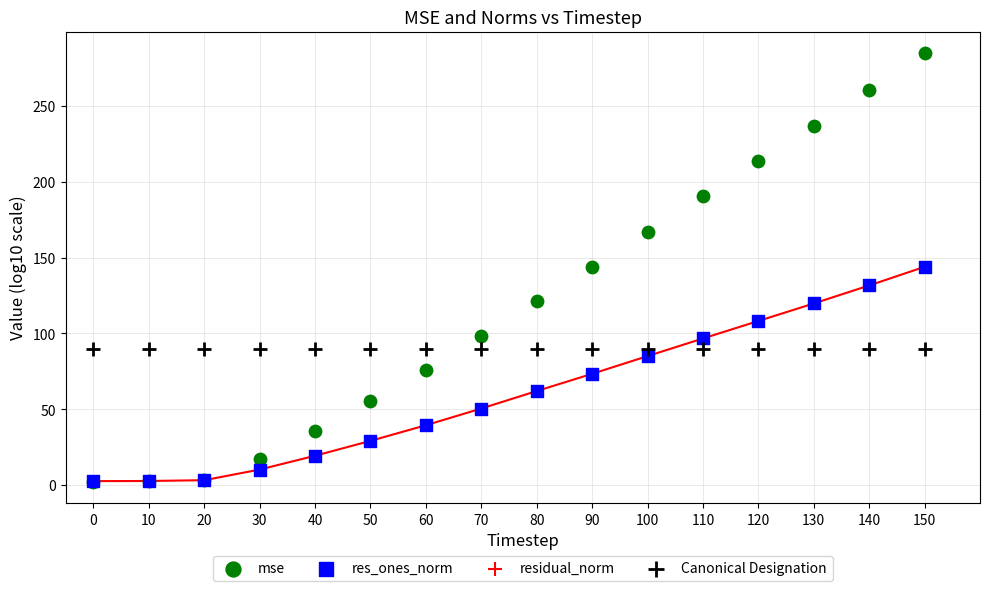

What are all the series names shown in the legend?

mse, res_ones_norm, residual_norm, Canonical Designation